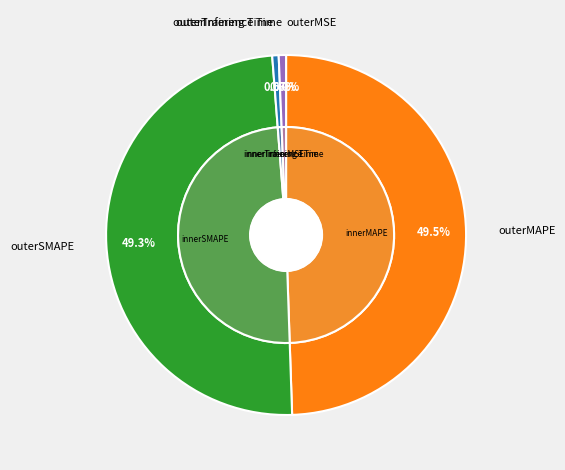

Which category has the biggest portion of the pie?

MAPE